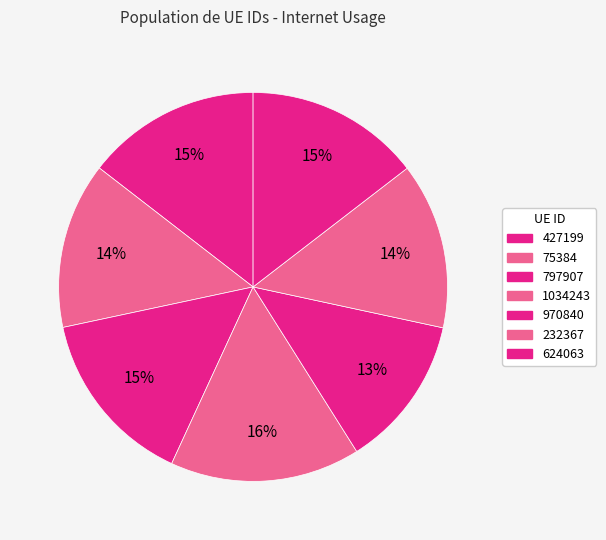

What is the ratio of the value at 624063 to the value at 1034243?

0.9